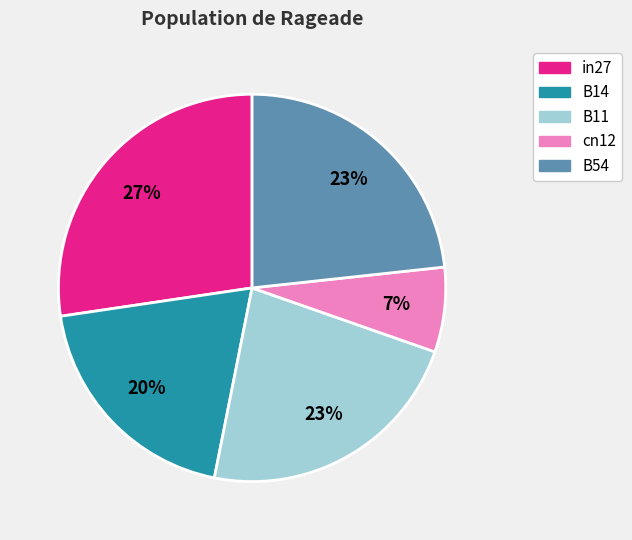

Which has a higher value, cn12 or B14?

B14